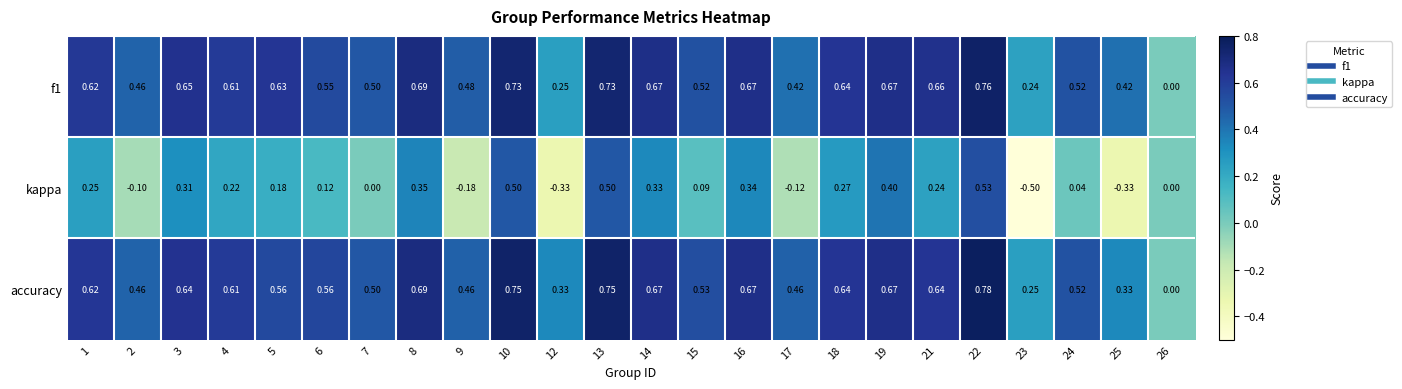

Which series changed the most between 18 and 19?

kappa